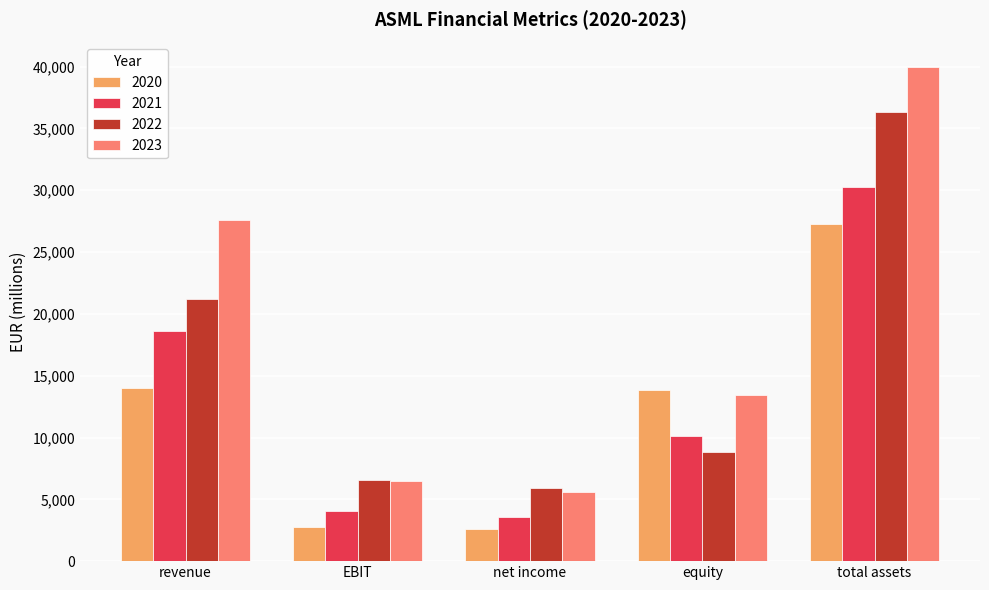

What is the sum of the 2023 values at net income and revenue?

33182.7